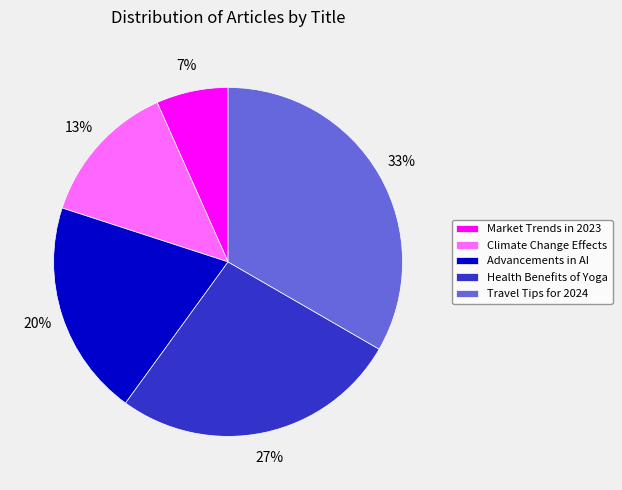

How many slices are in this pie chart?

5